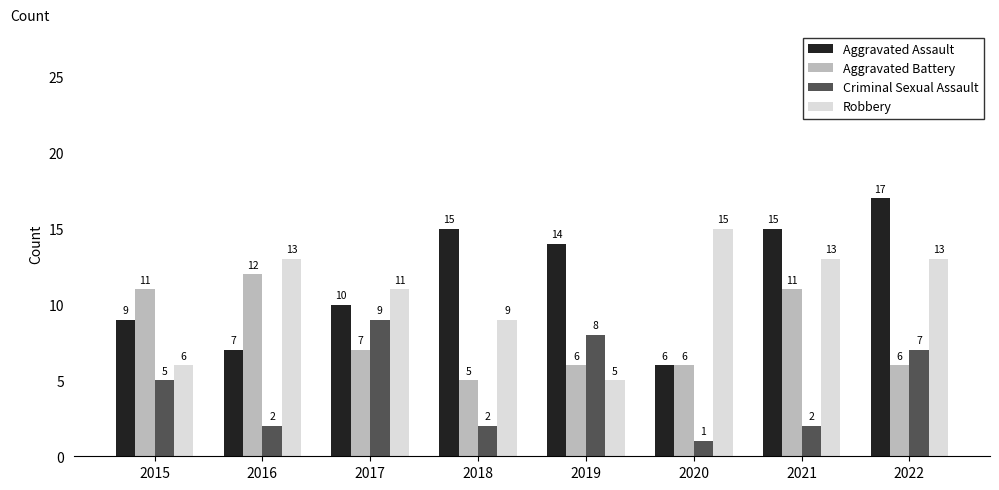

At 2021, list the series in order from smallest to largest.

Criminal Sexual Assault, Aggravated Battery, Robbery, Aggravated Assault